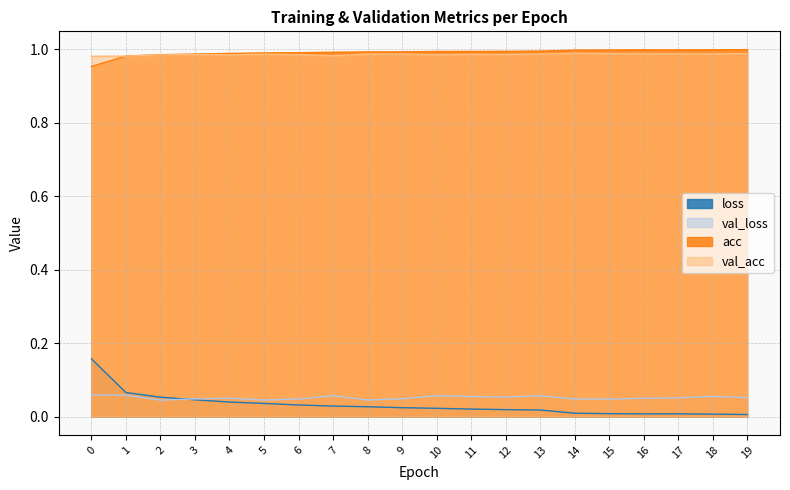

Which series has the widest spread of values?

loss